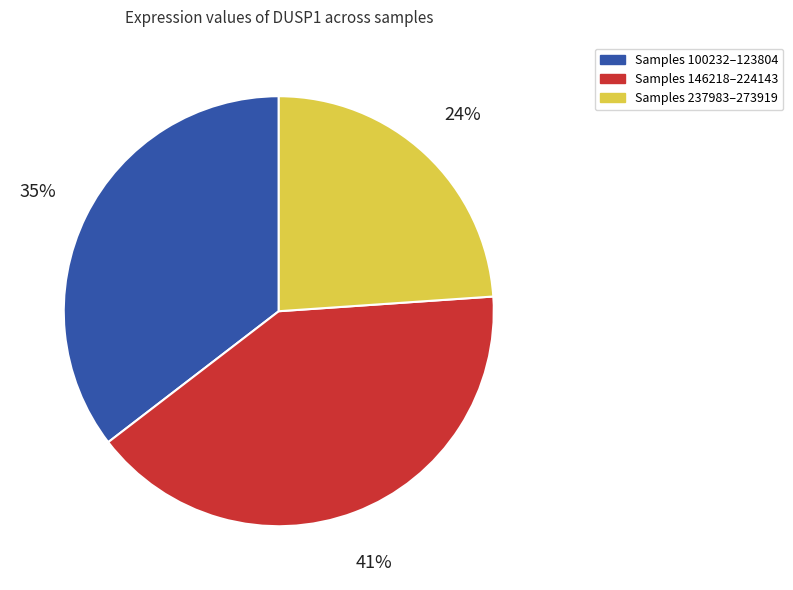

True or false: Samples 237983–273919 accounts for 33% of the total.

False